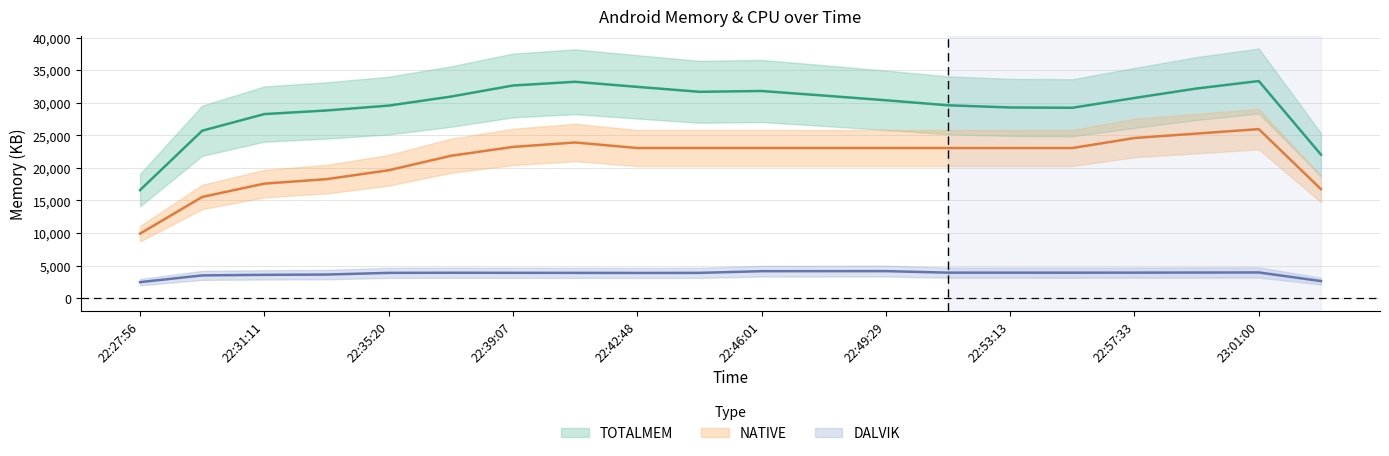

Which category has the lowest value in the CPU series?

22:27:56